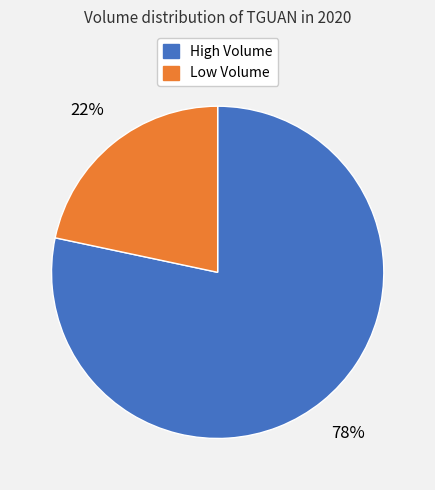

Is there any slice that represents more than half of the pie?

Yes